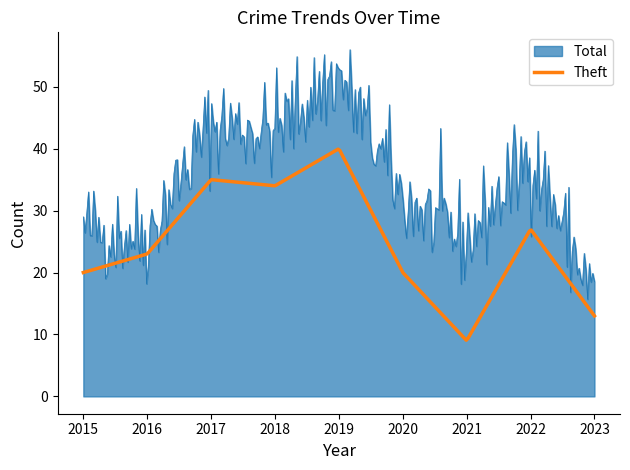

List the series in order of their overall mean, lowest first.

Theft, Total